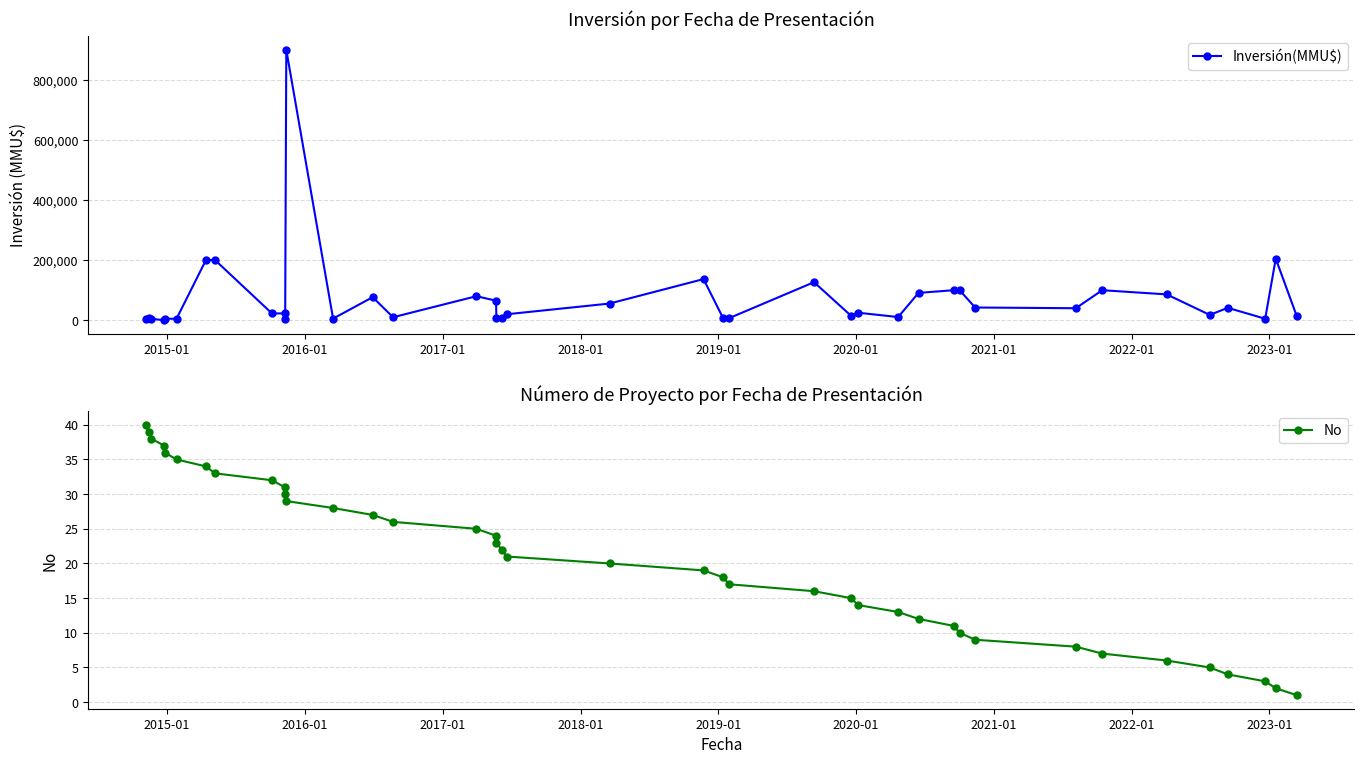

True or false: Inversión(MMU$) has a value of 200109 at 15.

False